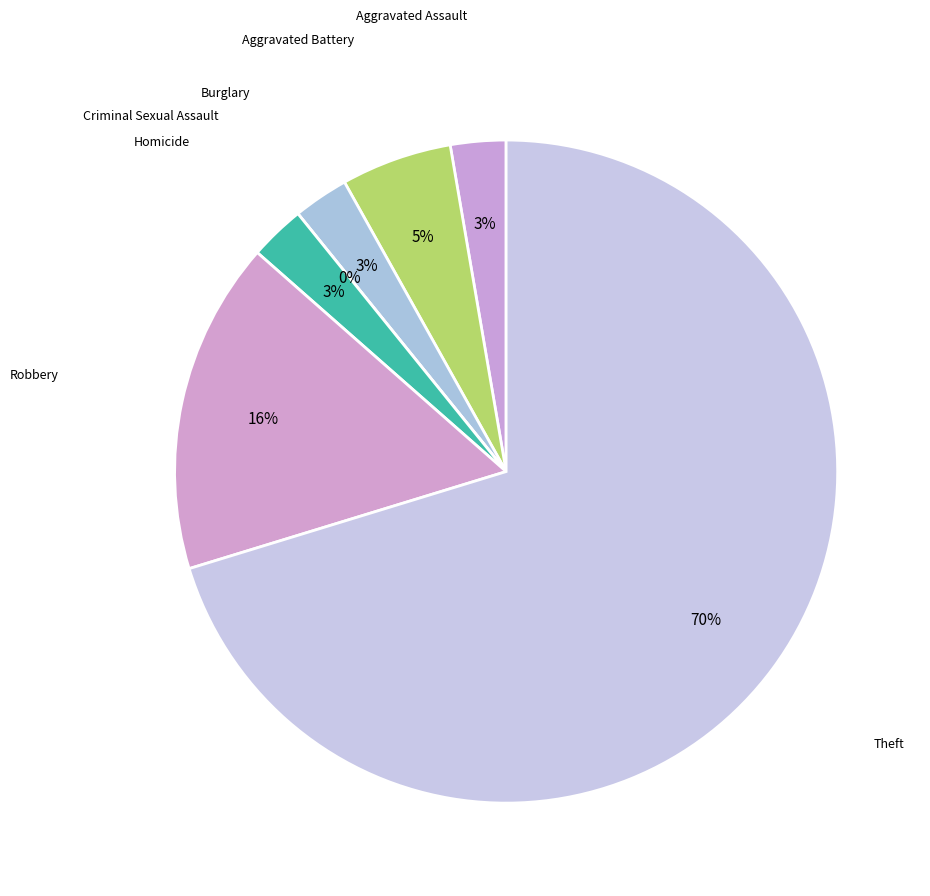

The Aggravated Battery slice represents 5% of the pie. True or false?

True